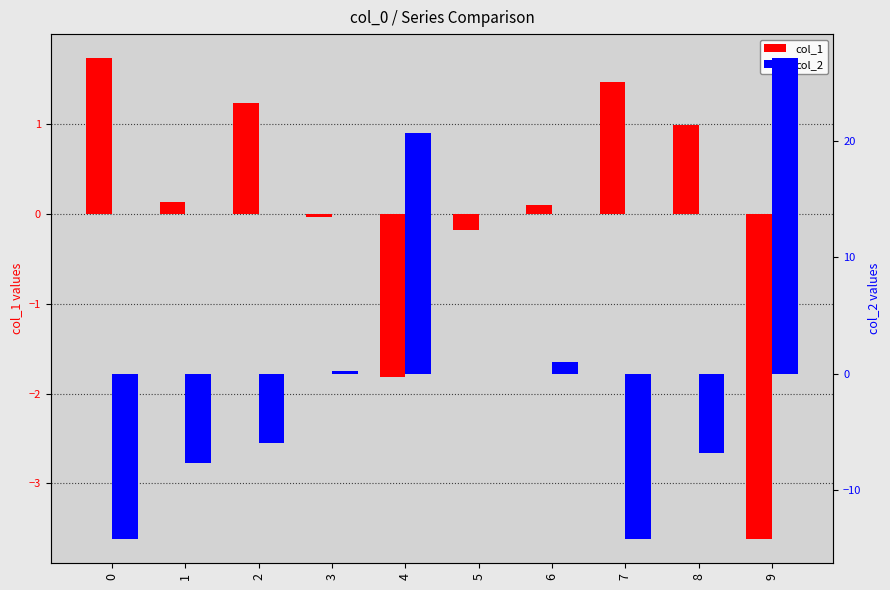

How many distinct data groups are displayed?

2